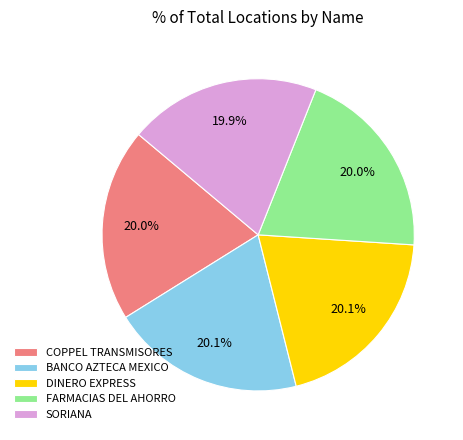

What is the total percentage of COPPEL TRANSMISORES and SORIANA?

39.9%